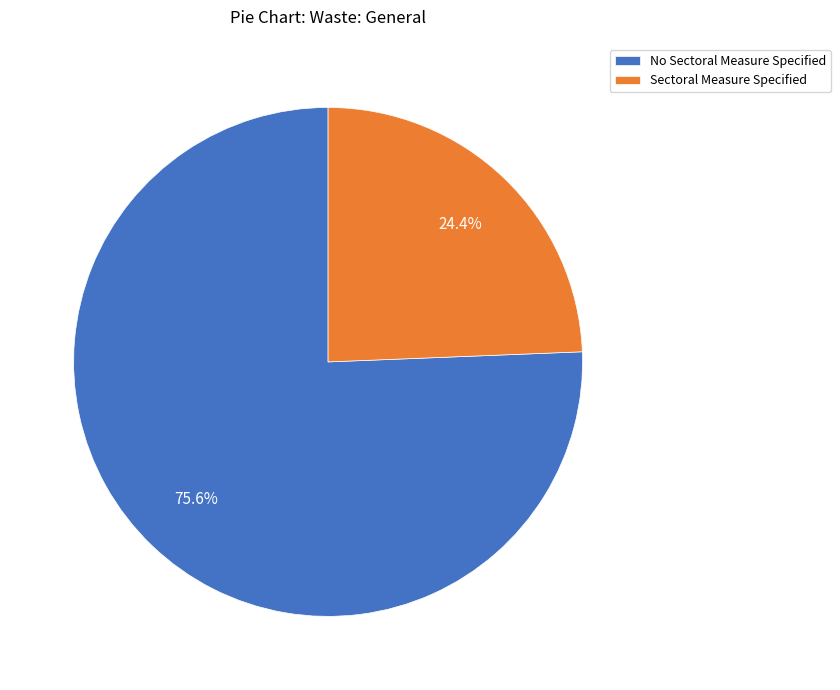

To the nearest percent, what portion does Sectoral Measure Specified represent?

24%